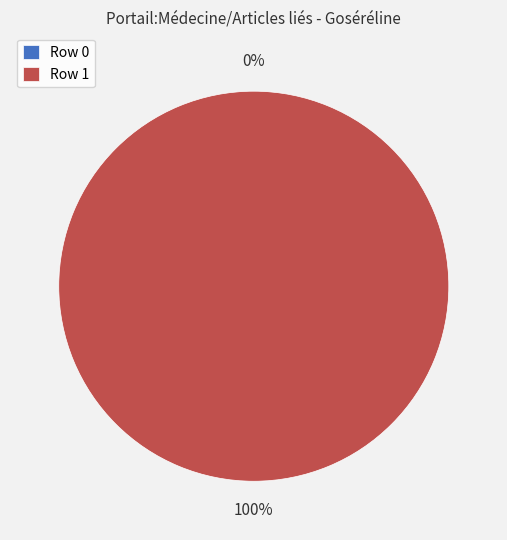

Which category has the biggest portion of the pie?

Row 1